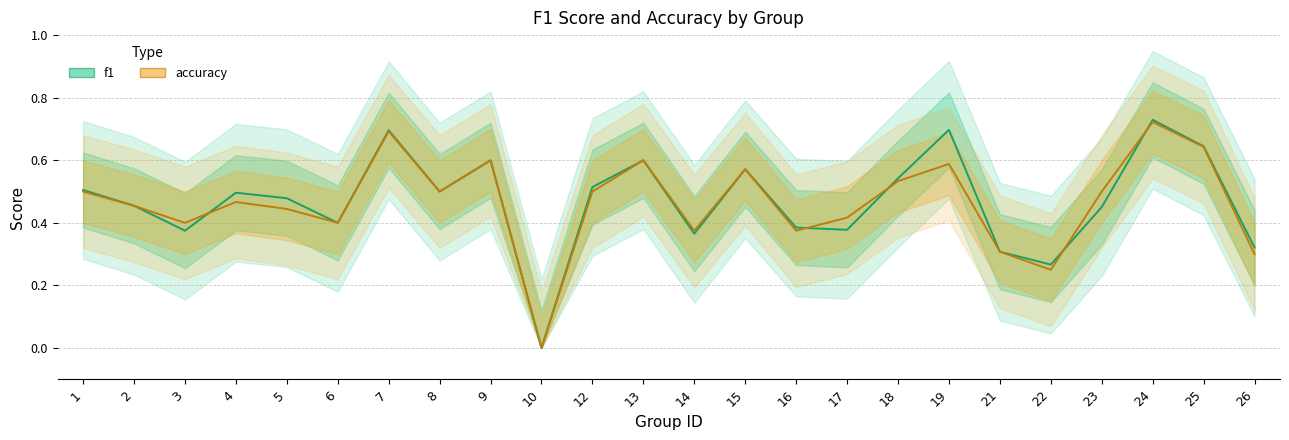

What is the total value across all series at 5?

0.9